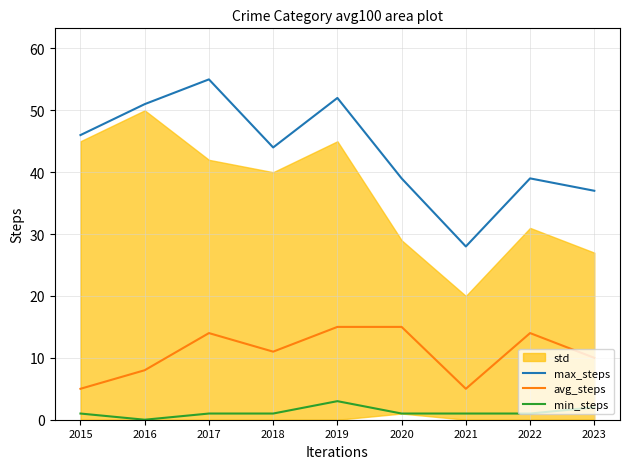

Between 2019 and 2020, which is larger?

2019